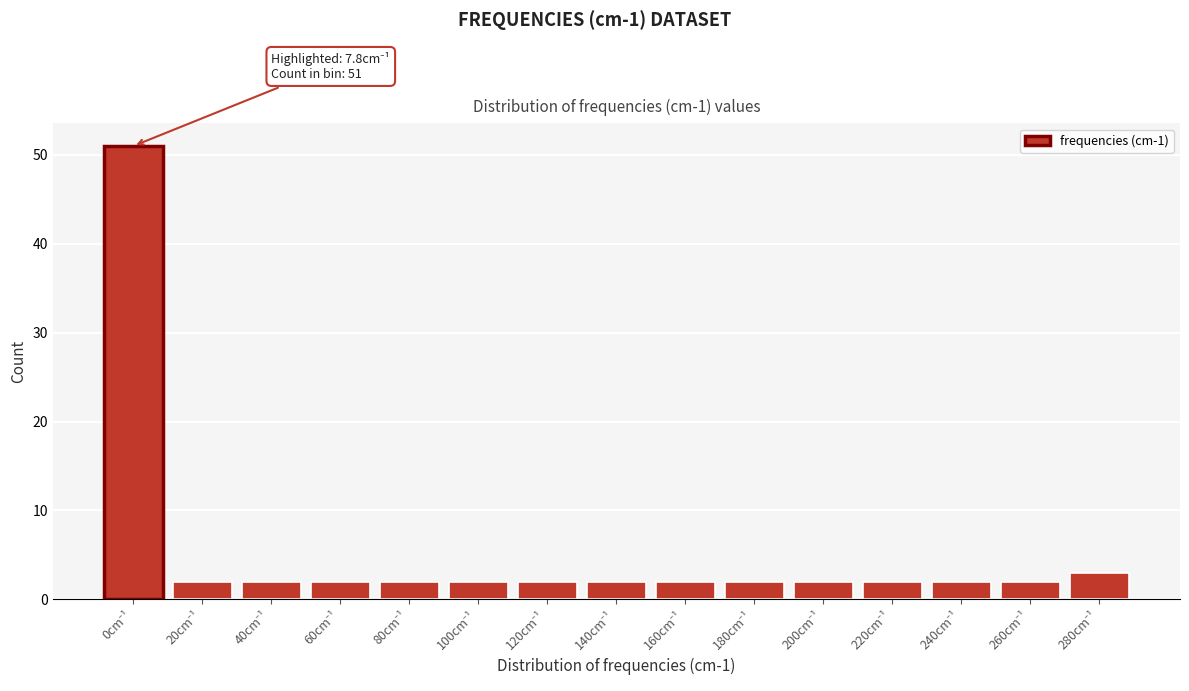

Reading left to right, what are all the values shown in this chart?

51	2	2	2	2	2	2	2	2	2	2	2	2	2	3